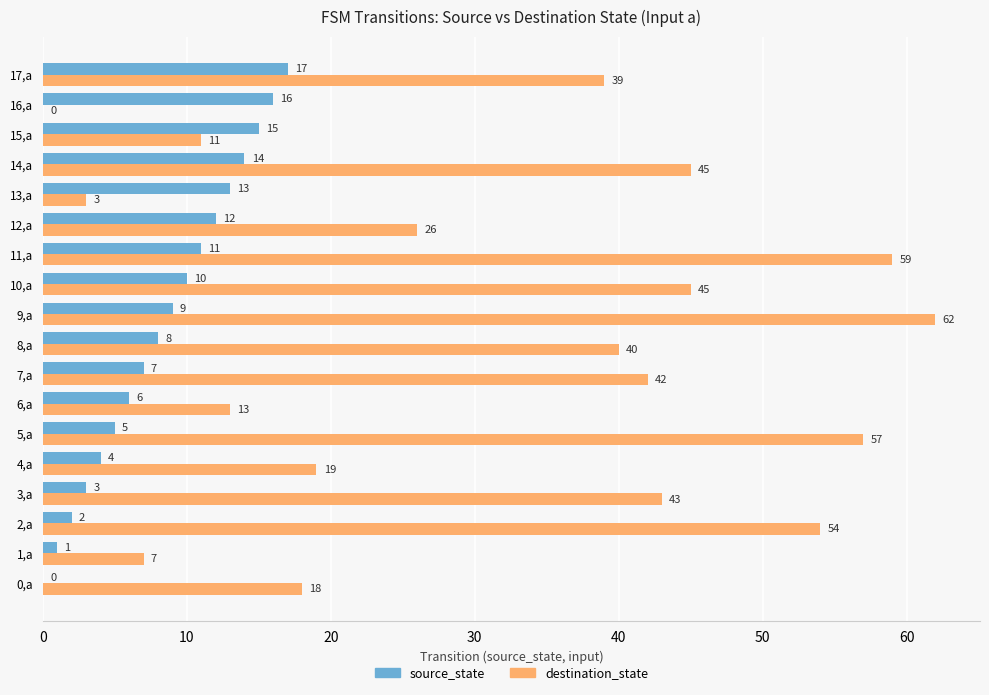

At which label is destination_state closest to 31?

12,a